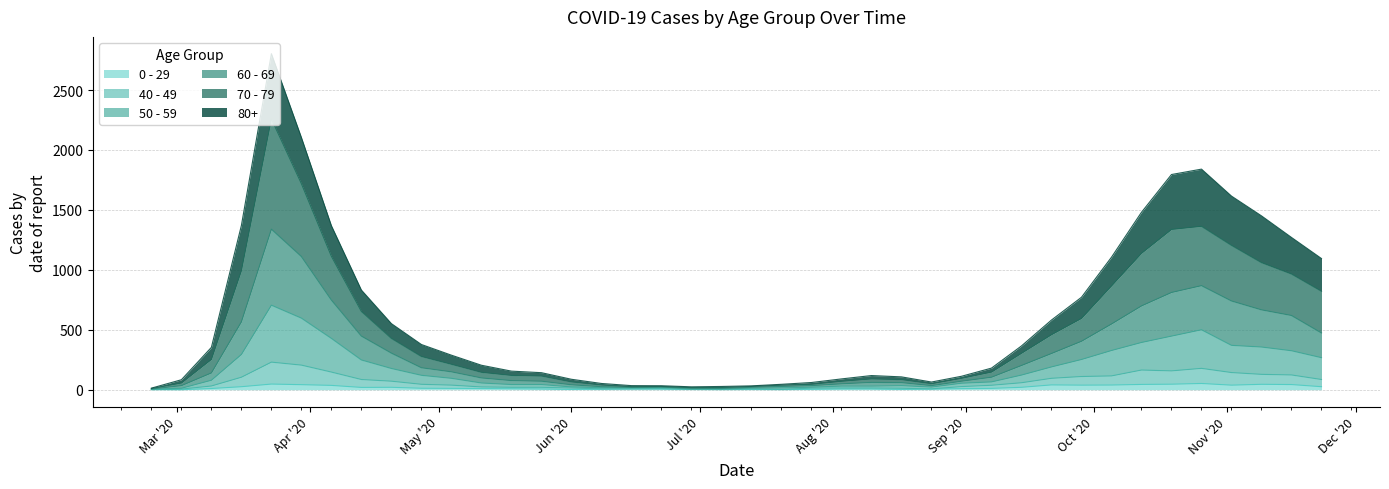

What is the approximate value of 0 - 29 at 2020-05-18?

8